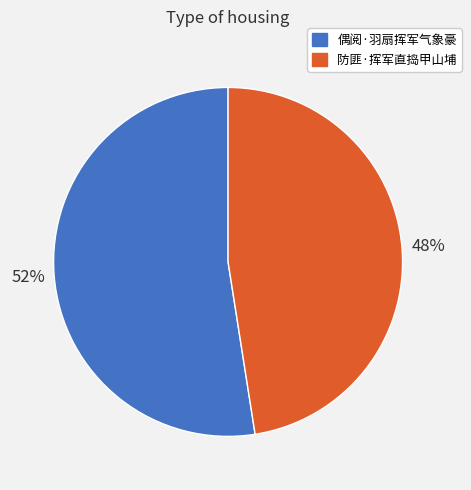

The 偶阅·羽扇挥军气象豪 slice represents 52% of the pie. True or false?

True